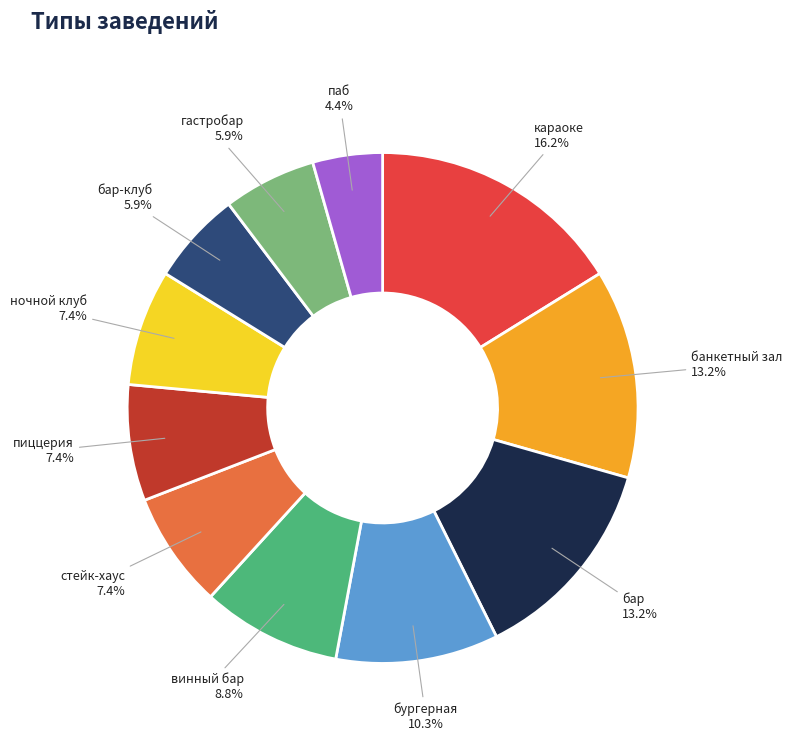

Count the number of slices in the pie.

11